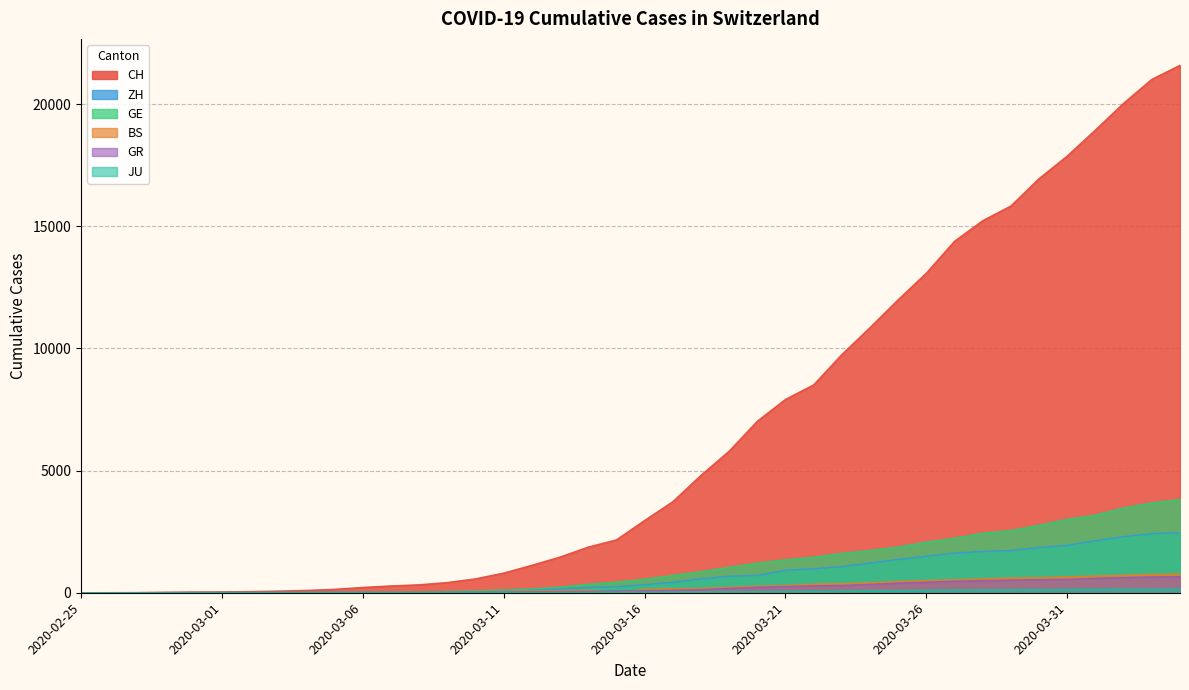

At how many categories does at least one series exceed 11188?

11